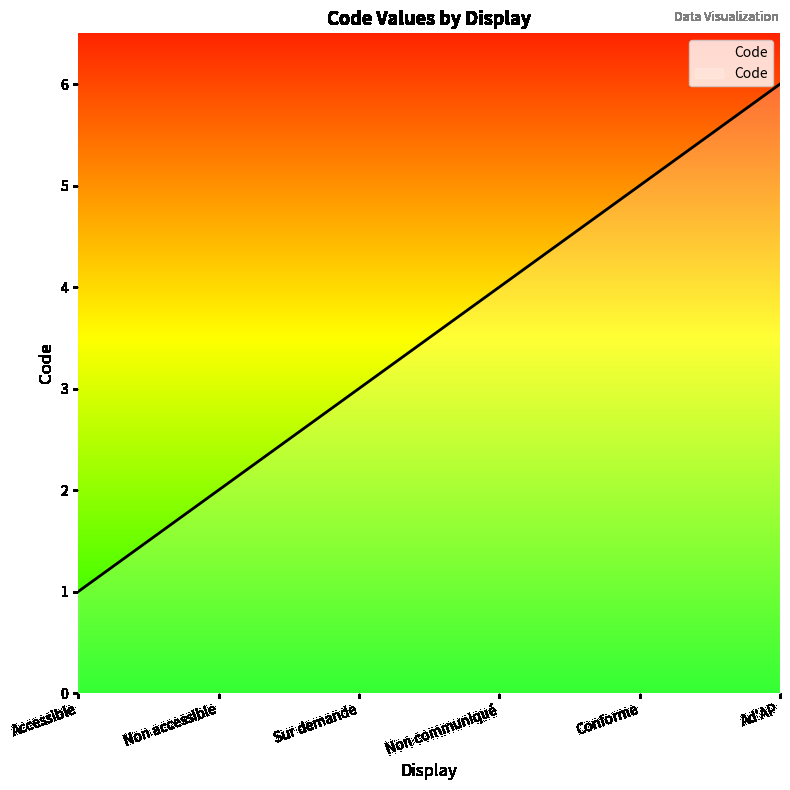

What position from the right is Ad'AP?

1